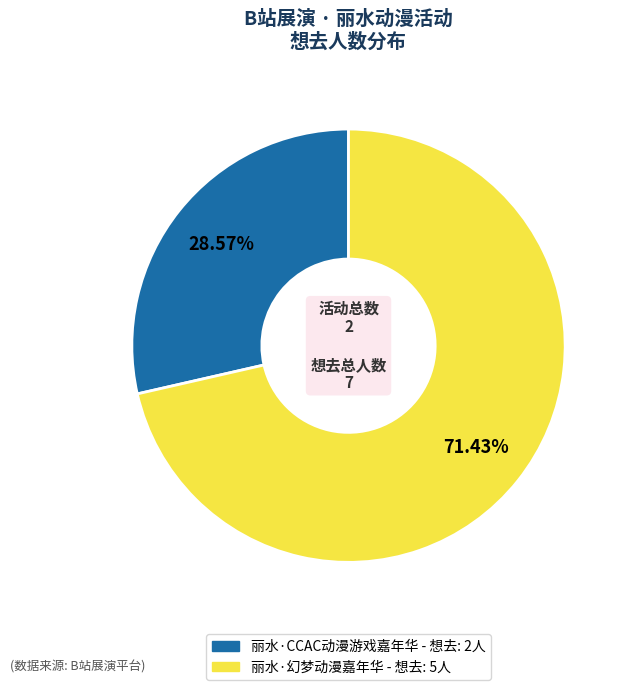

Which has a higher value, 丽水·CCAC动漫游戏嘉年华 or 丽水·幻梦动漫嘉年华?

丽水·幻梦动漫嘉年华